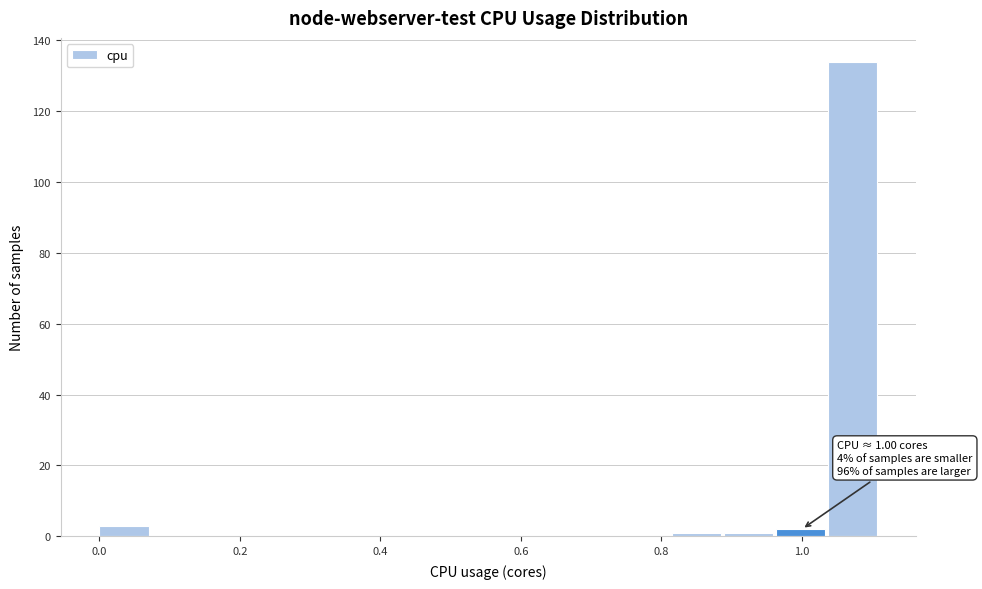

Read against the x-axis, roughly where is the centre of the tallest bar?

1.08